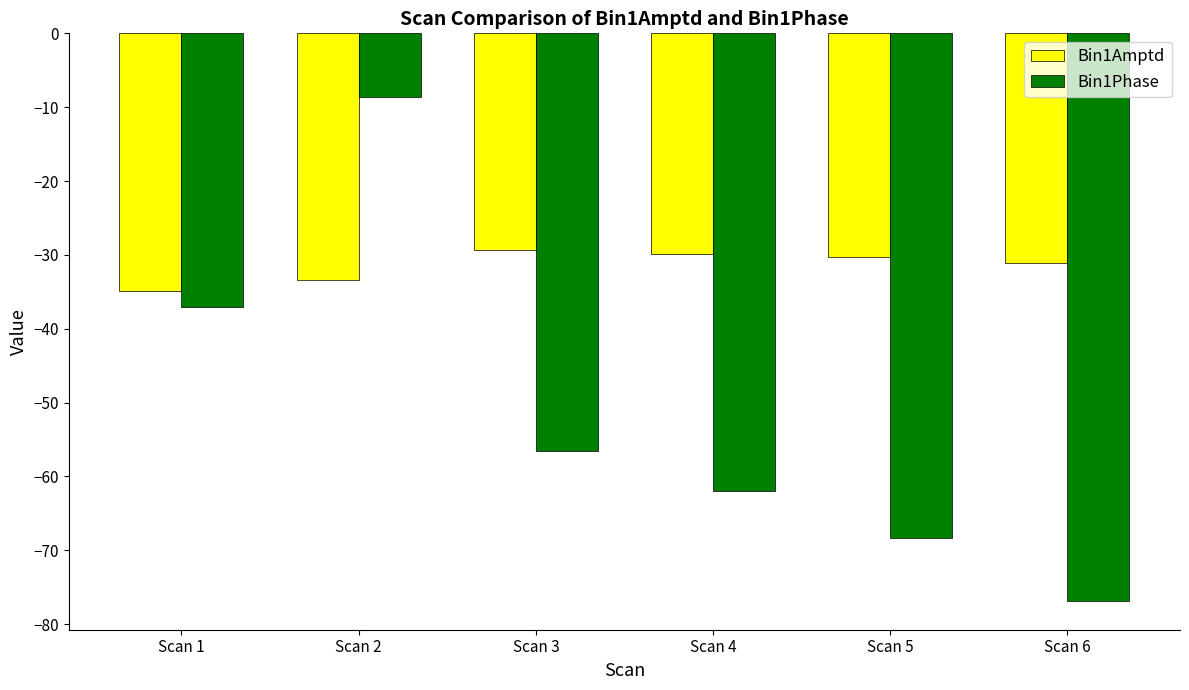

Which category has the highest value across all series?

Scan 2